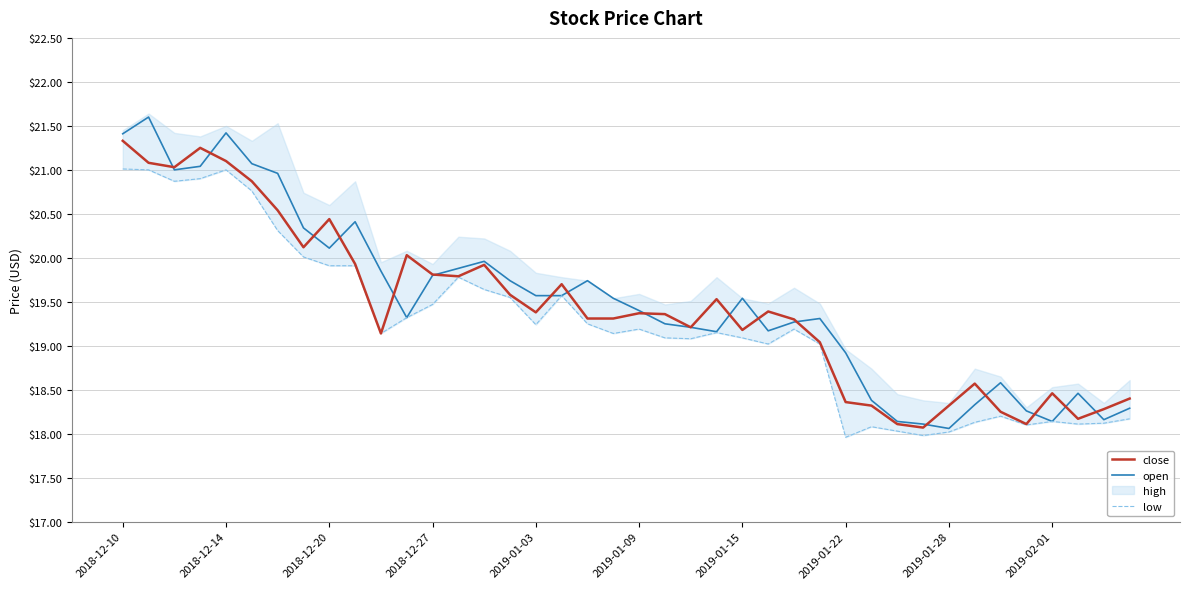

Reading right to left, extract all data points from this chart.

close: 18.4	18.3	18.2	18.5	18.1	18.2	18.6	18.3	18.1	18.1	18.3	18.4	19.0	19.3	19.4	19.2	19.5	19.2	19.4	19.4	19.3	19.3	19.7	19.4	19.6	19.9	19.8	19.8	20.0	19.1	19.9	20.4	20.1	20.5	20.9	21.1	21.2	21.0	21.1	21.3
open: 18.3	18.2	18.5	18.1	18.3	18.6	18.3	18.1	18.1	18.1	18.4	18.9	19.3	19.3	19.2	19.5	19.2	19.2	19.2	19.4	19.5	19.7	19.6	19.6	19.7	20.0	19.9	19.8	19.3	19.9	20.4	20.1	20.3	21.0	21.1	21.4	21.0	21.0	21.6	21.4
low: 18.2	18.1	18.1	18.1	18.1	18.2	18.1	18.0	18.0	18.0	18.1	18.0	19.0	19.2	19.0	19.1	19.1	19.1	19.1	19.2	19.1	19.2	19.6	19.2	19.6	19.6	19.8	19.5	19.3	19.1	19.9	19.9	20.0	20.3	20.8	21.0	20.9	20.9	21.0	21.0